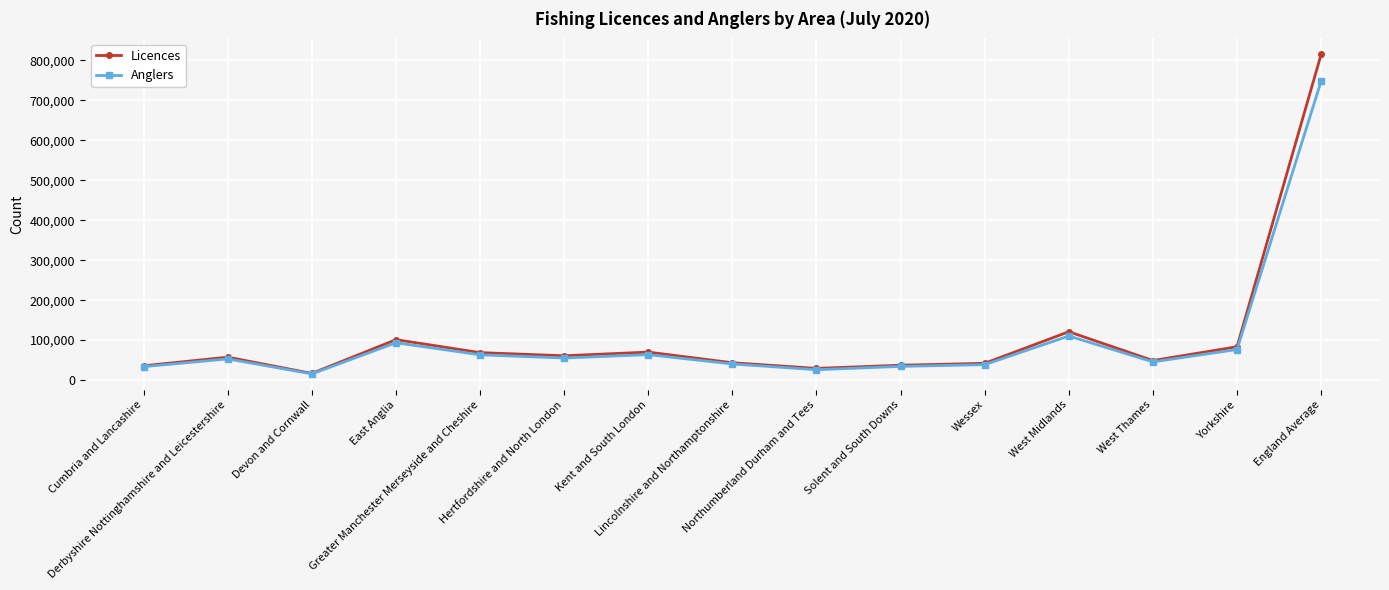

Which category has the highest value in the Licences series?

England Average